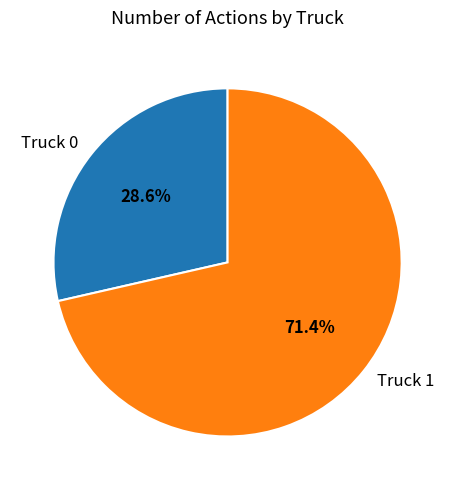

How much of the chart is everything except Truck 1?

28.6%